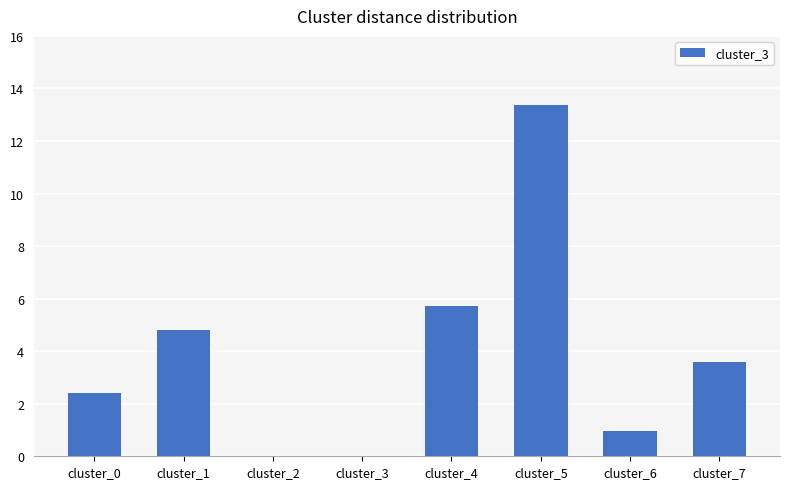

How many values exceed 3?

4